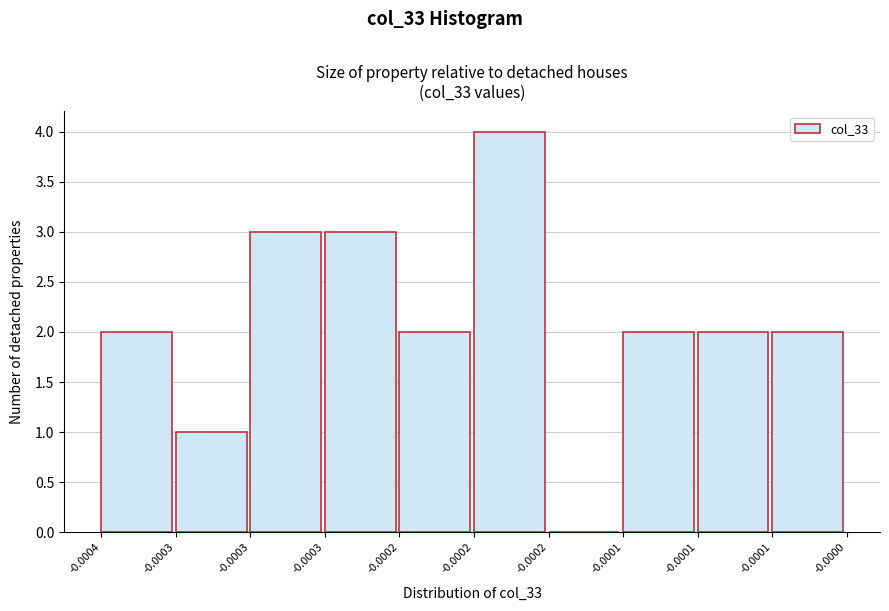

How many positive values are there?

9